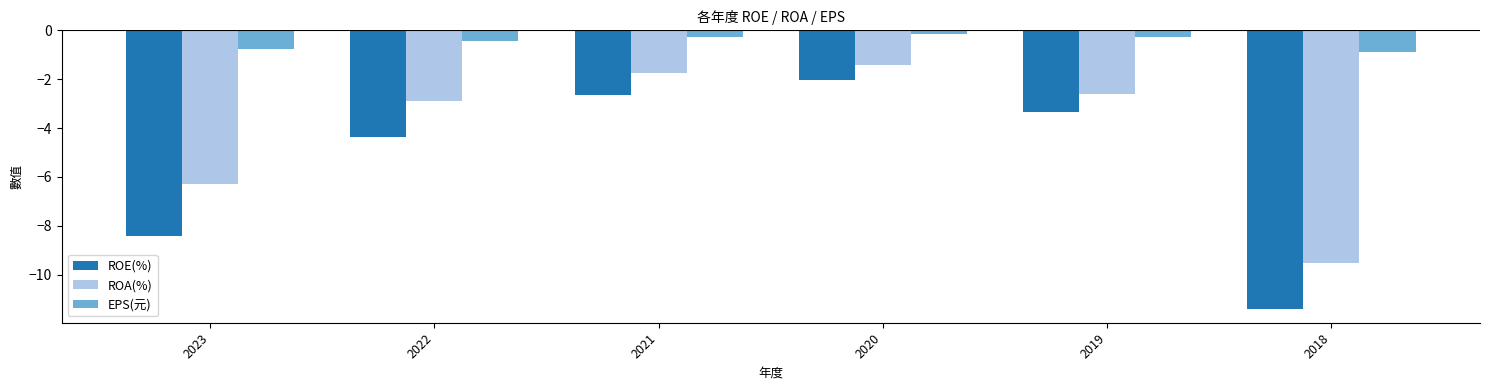

The value of ROE(%) at 2021 is -0.7. True or false?

False